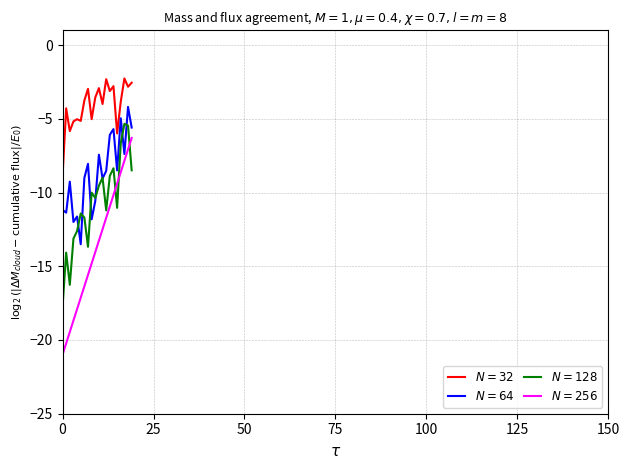

What is the sum of all $N=256$ values?

-273.0